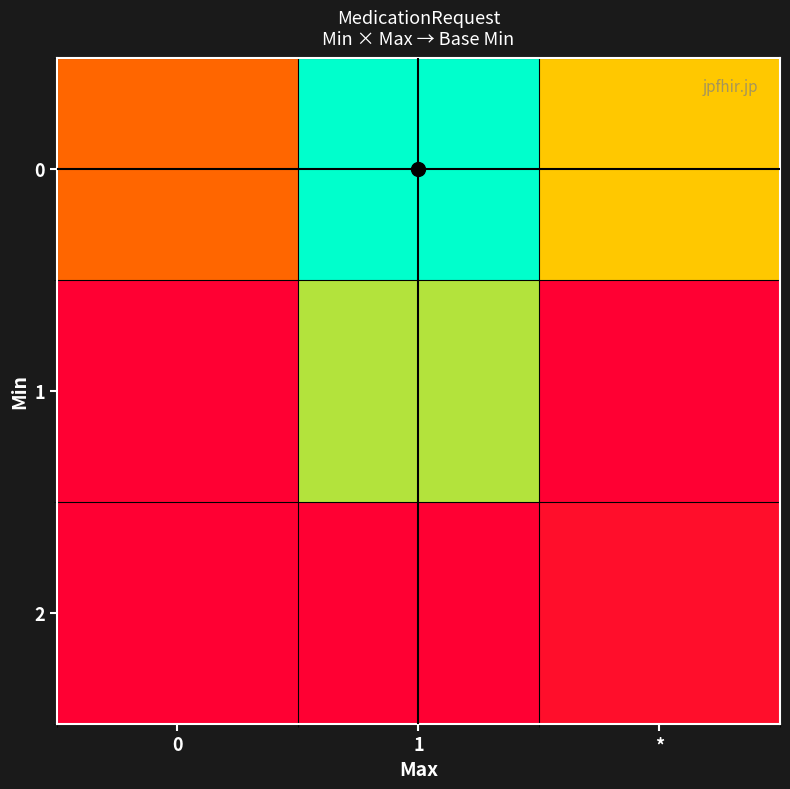

At which category is the sum across all series the highest?

1